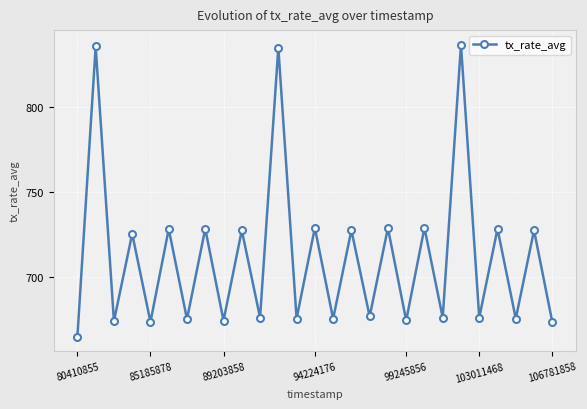

How many points are higher than both their immediate neighbors (excluding endpoints)?

13